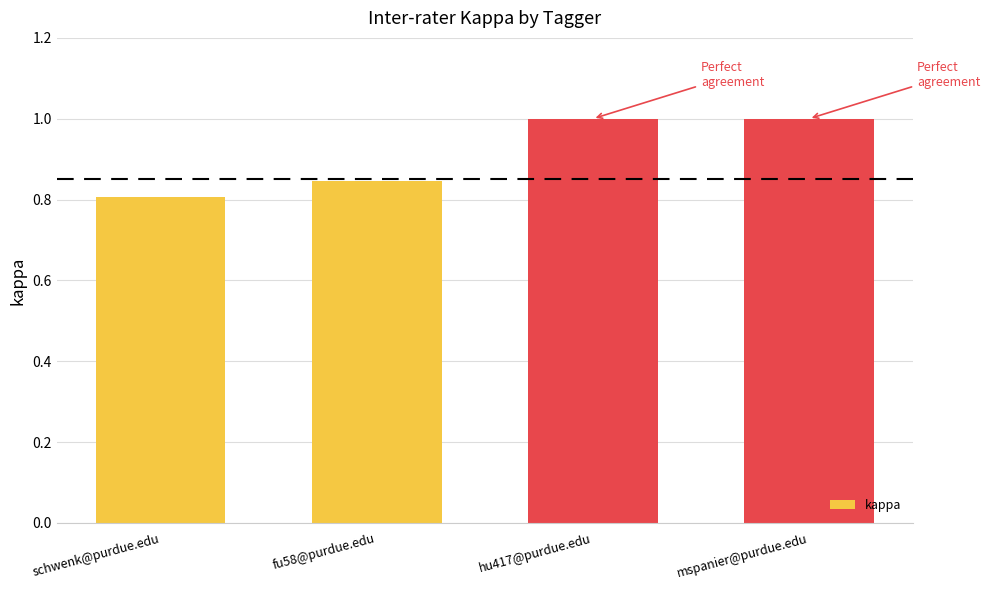

The value at mspanier@purdue.edu is 0.4. True or false?

False